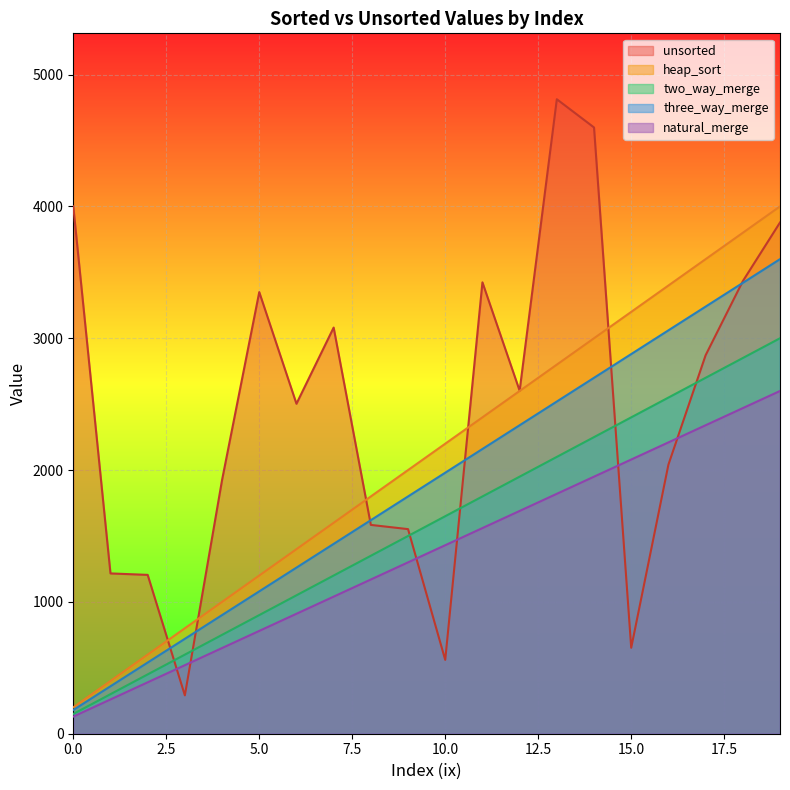

Is the value of two_way_merge at 6 greater than the value of three_way_merge at 10?

No